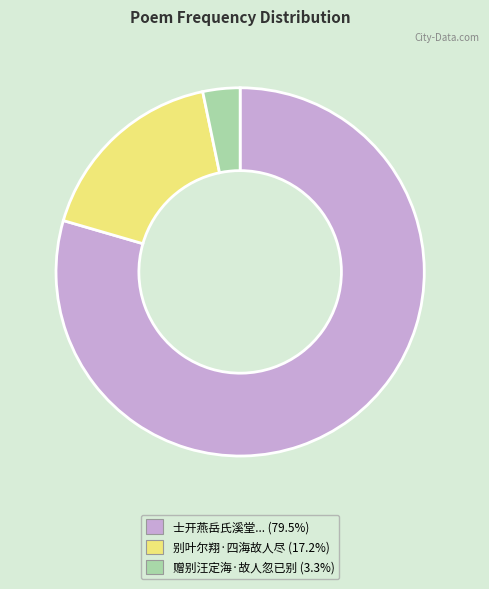

Is there any slice that represents more than half of the pie?

Yes